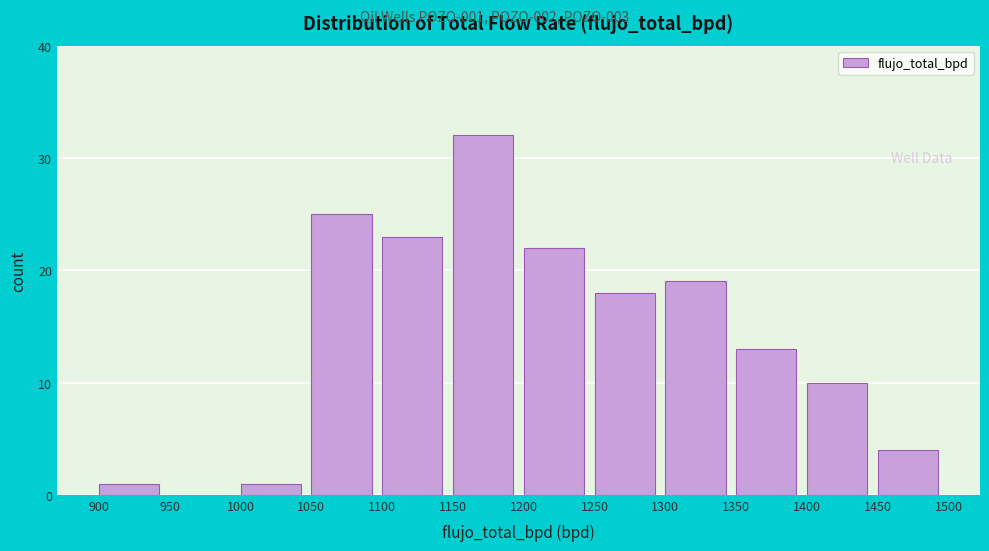

Over which range of the x-axis is the bar tallest?

1150 to 1200